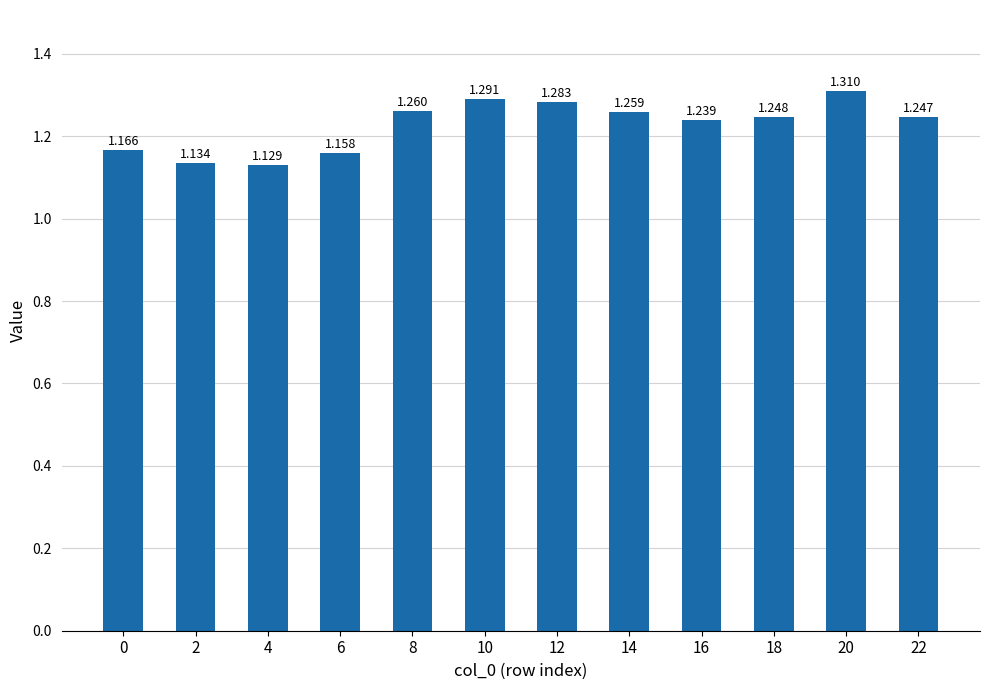

What is the maximum value shown in the chart?

1.3